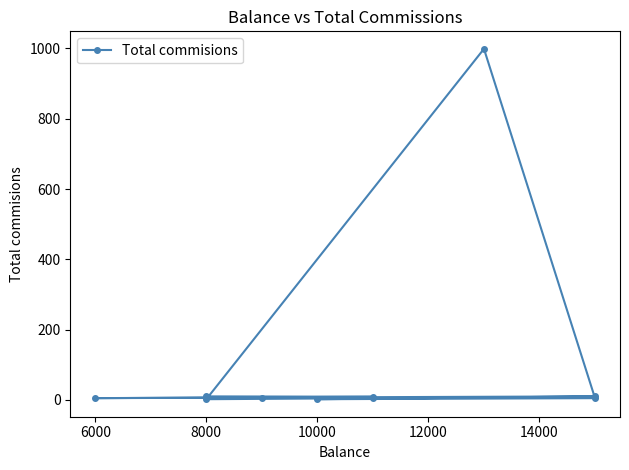

What is the smallest value displayed?

2